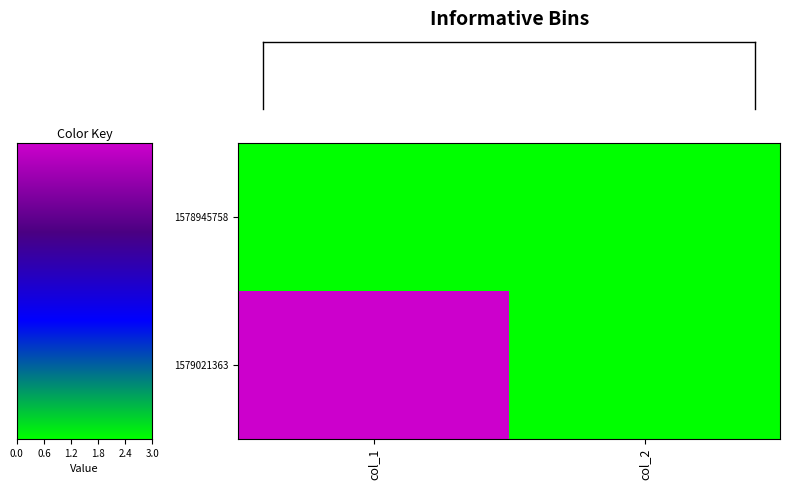

How many categories are shown in the chart?

2